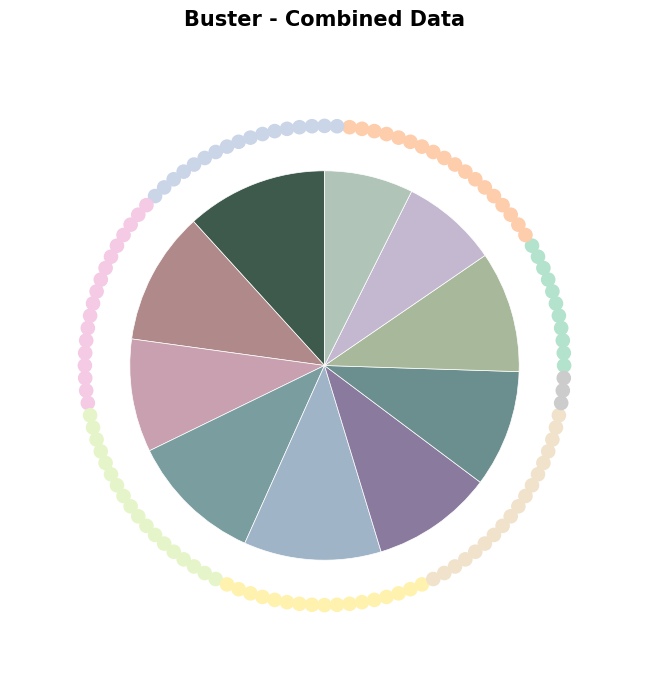

To the nearest percent, what is the average slice percentage?

10%